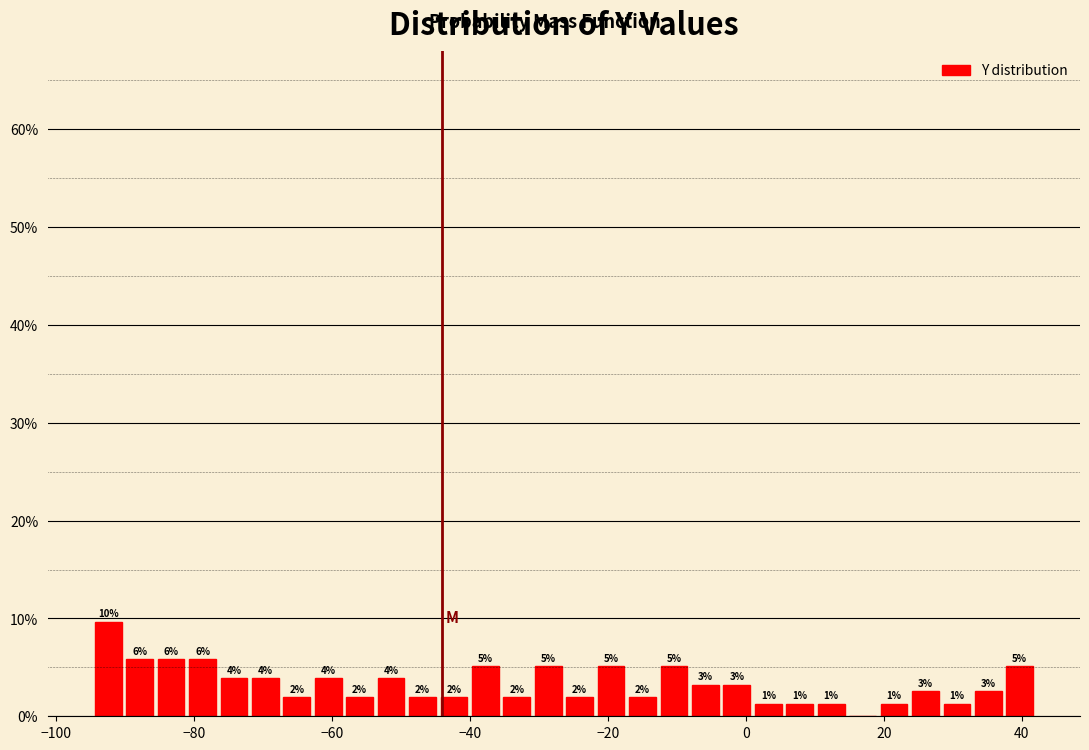

Read against the x-axis, roughly where is the centre of the tallest bar?

-92